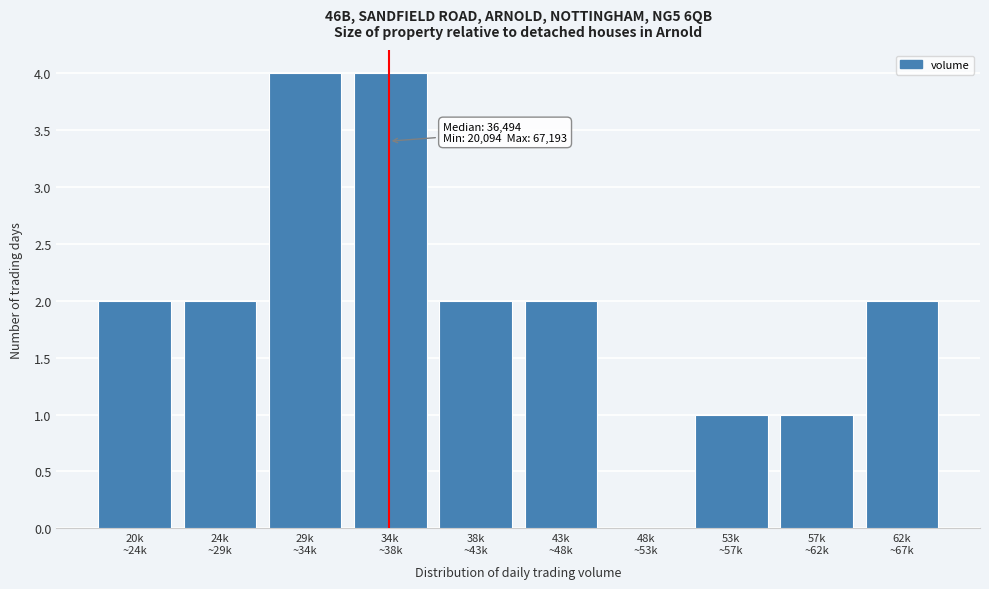

What is the sum of all values?

20